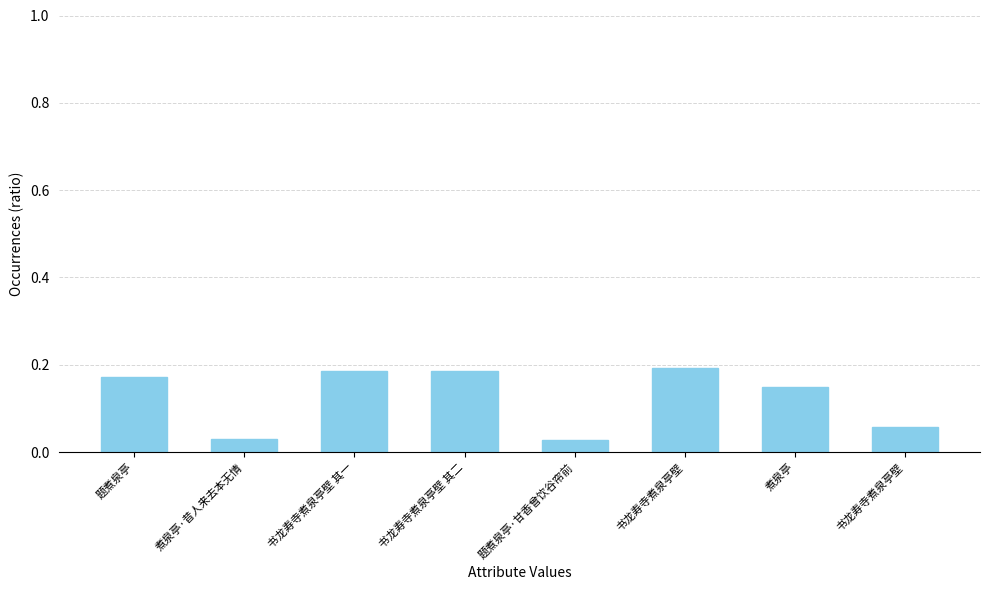

Reading left to right, transcribe all the data shown in this chart.

题煮泉亭=0.2	煮泉亭·昔人来去本无情=0.0	书龙寿寺煮泉亭壁 其一=0.2	书龙寿寺煮泉亭壁 其二=0.2	题煮泉亭·甘香曾饮谷帘前=0.0	书龙寿寺煮泉亭壁=0.2	煮泉亭=0.1	书龙寿寺煮泉亭壁=0.1